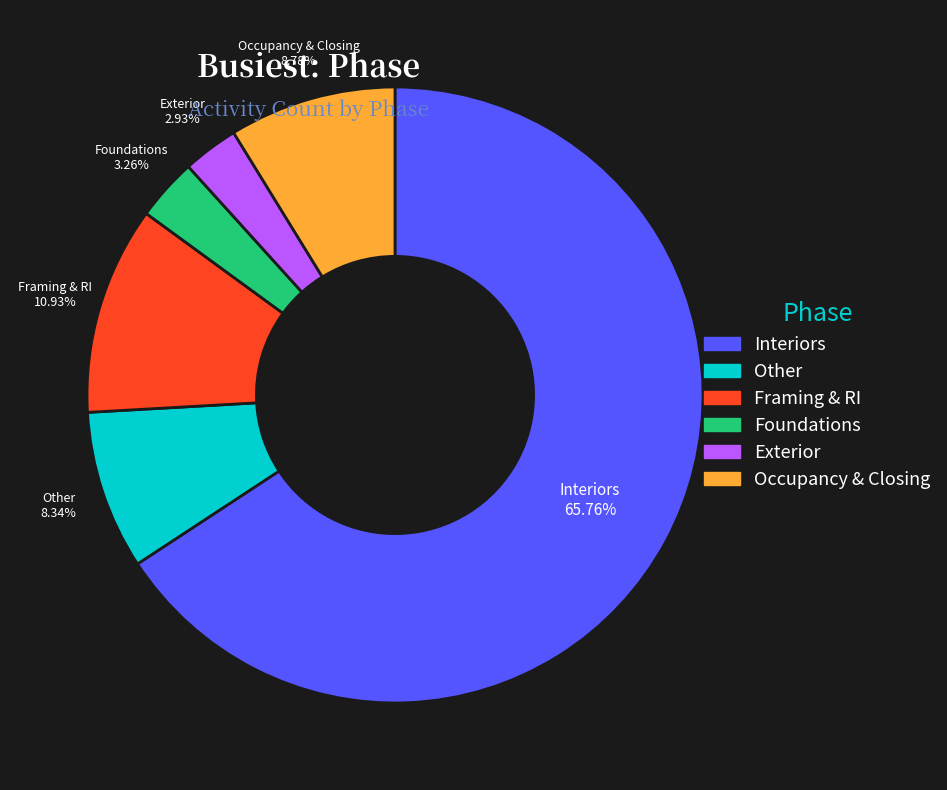

Is there any slice that represents more than half of the pie?

Yes